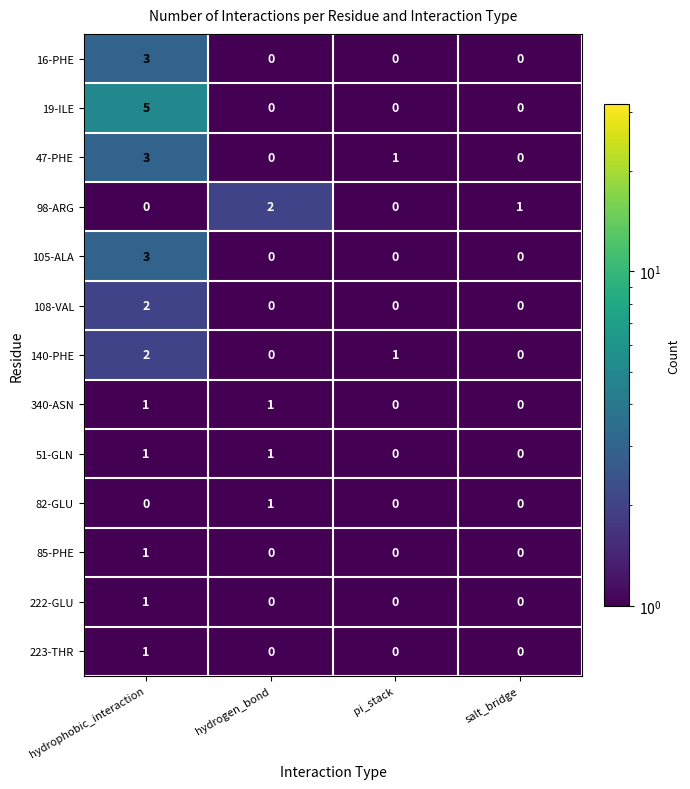

At which category does the chart reach its peak across all series?

hydrophobic_interaction